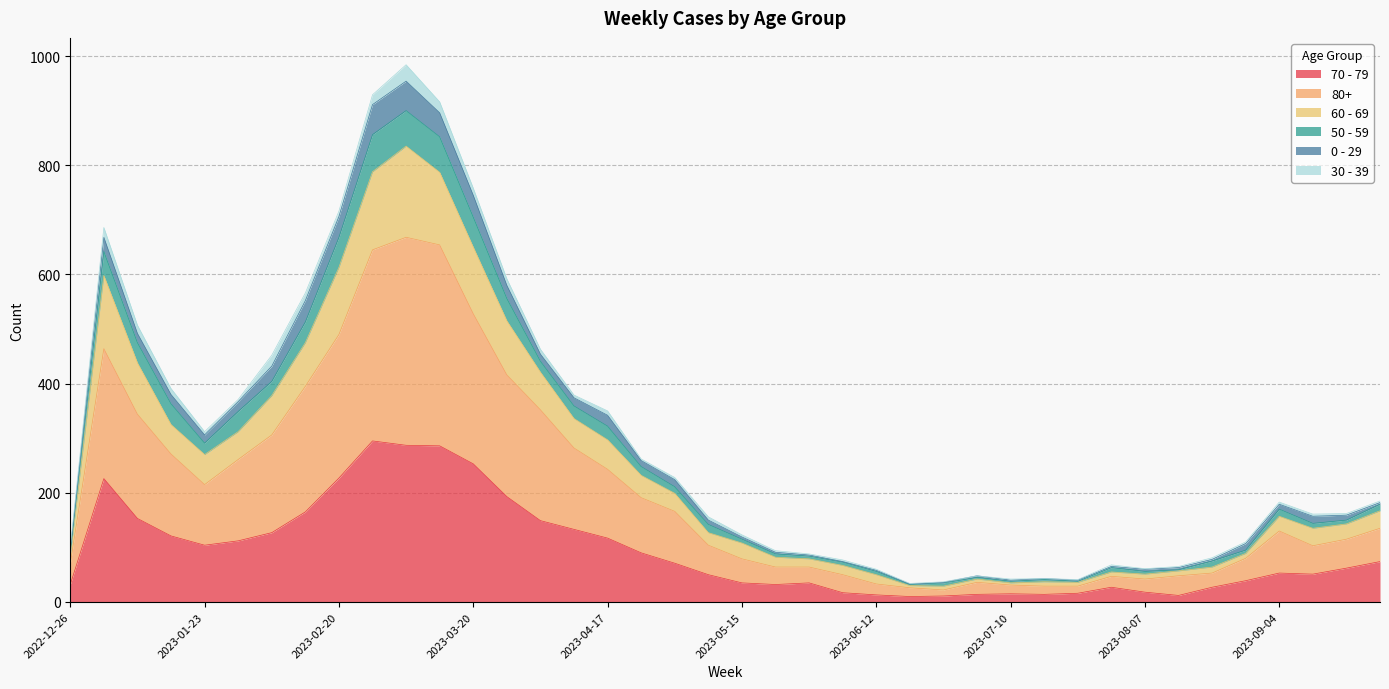

What are all the series names shown in the legend?

70 - 79, 80+, 60 - 69, 50 - 59, 0 - 29, 30 - 39